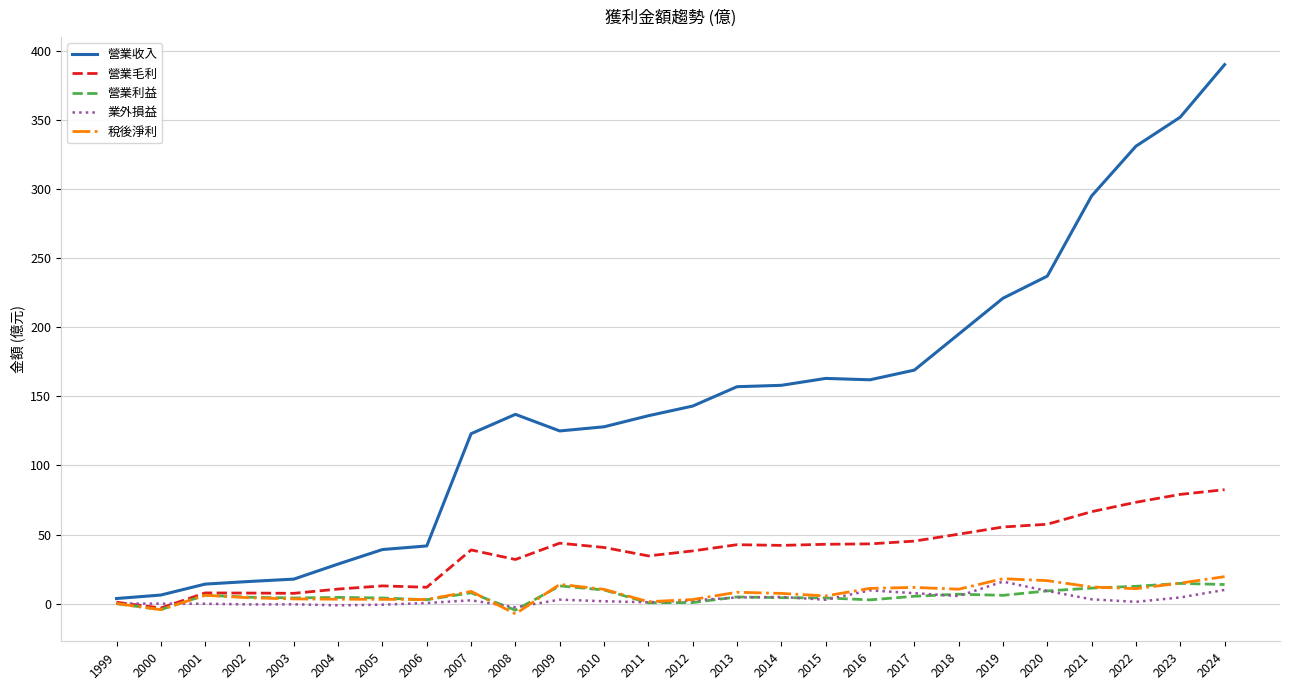

What value does the 營業毛利 series have at 2020?

57.5